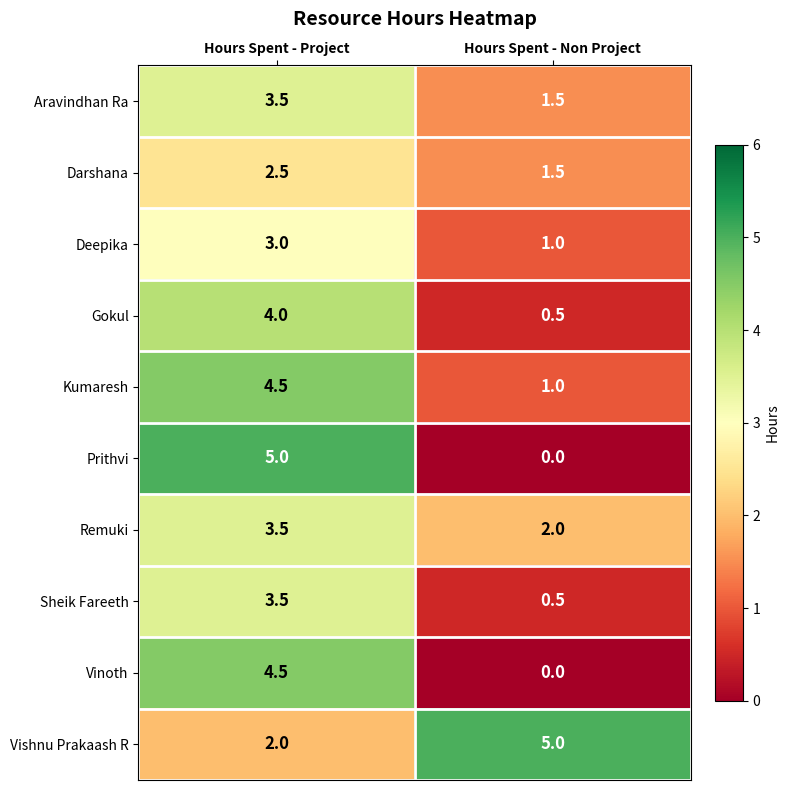

Which series has the largest total across all categories?

Vishnu Prakaash R